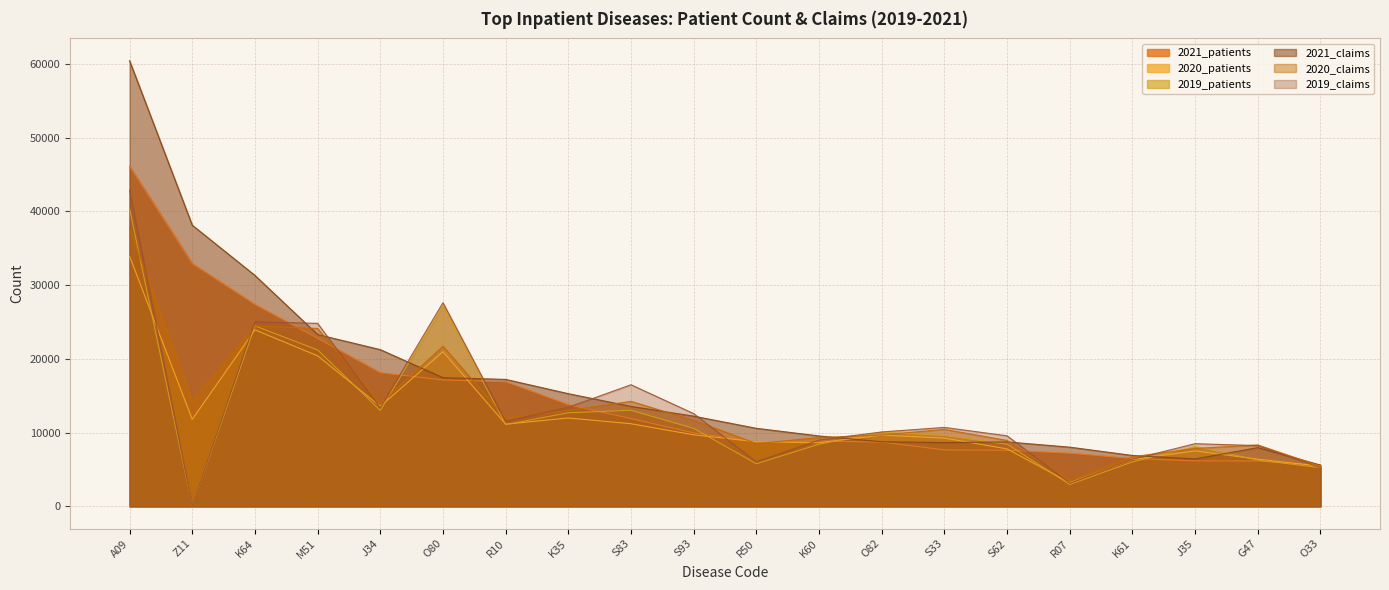

What is the difference between the second highest and minimum values in the 2021_claims series?

32530